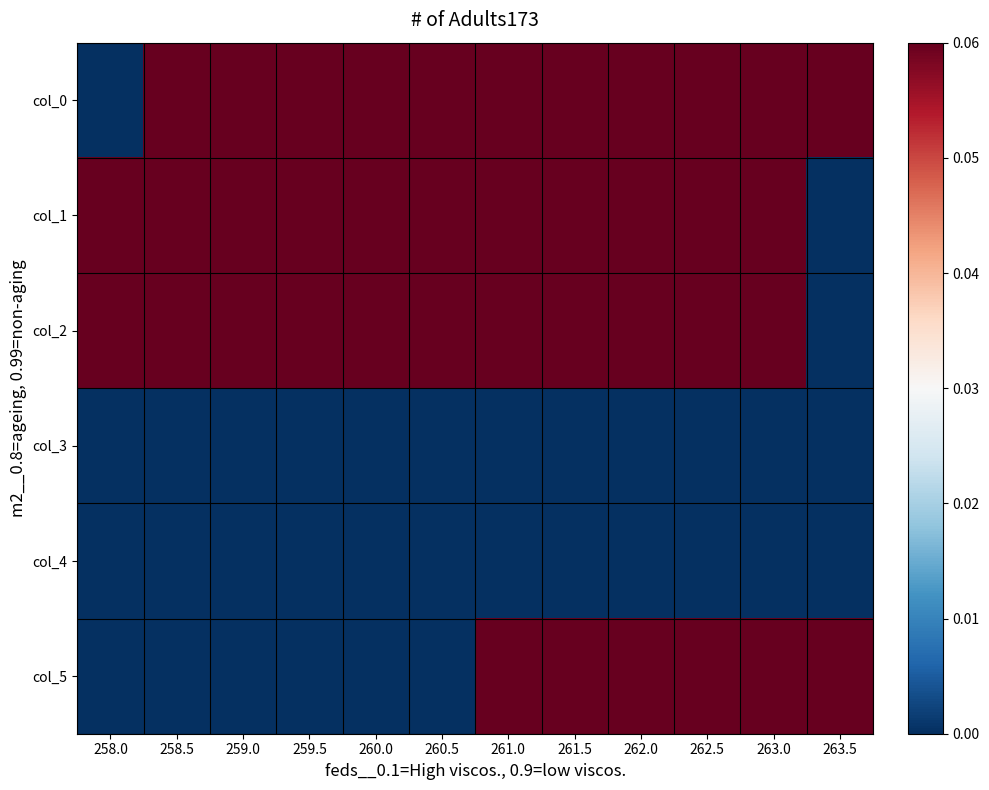

Which label corresponds to the smallest value in the chart?

258.0